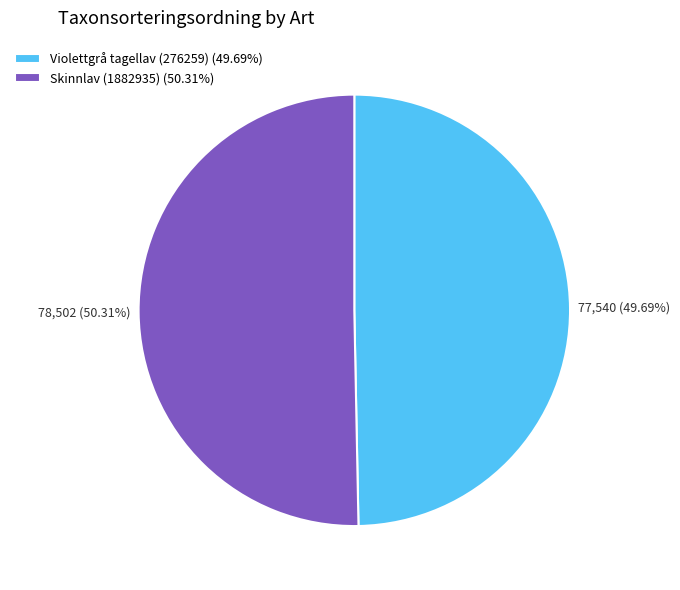

Is it true that Skinnlav (1882935) is 36% of the pie?

False